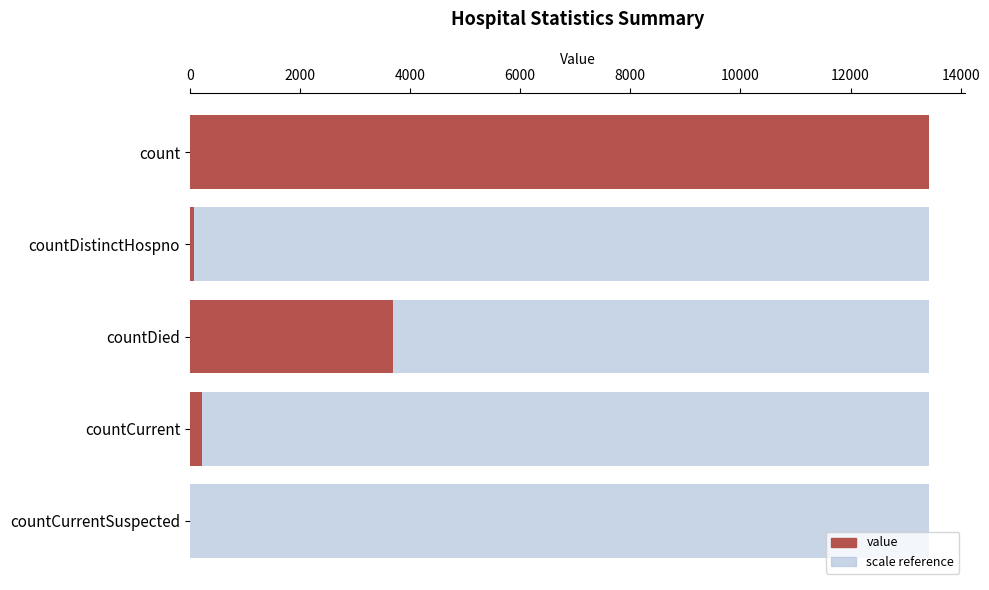

The chart shows a value of 5872 at count. True or false?

False